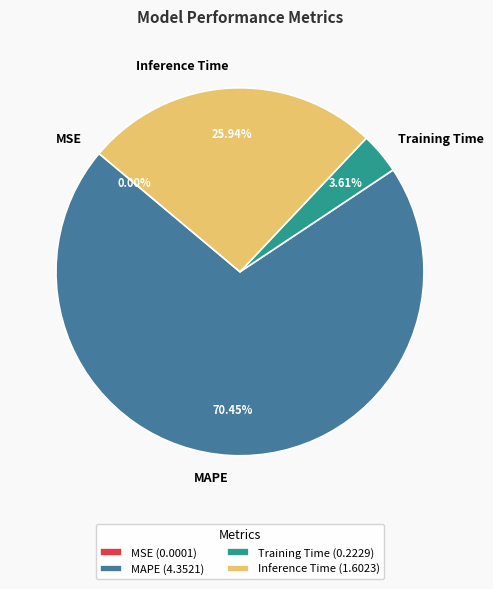

Approximately how many times larger is the value at MAPE compared to Inference Time?

2.7